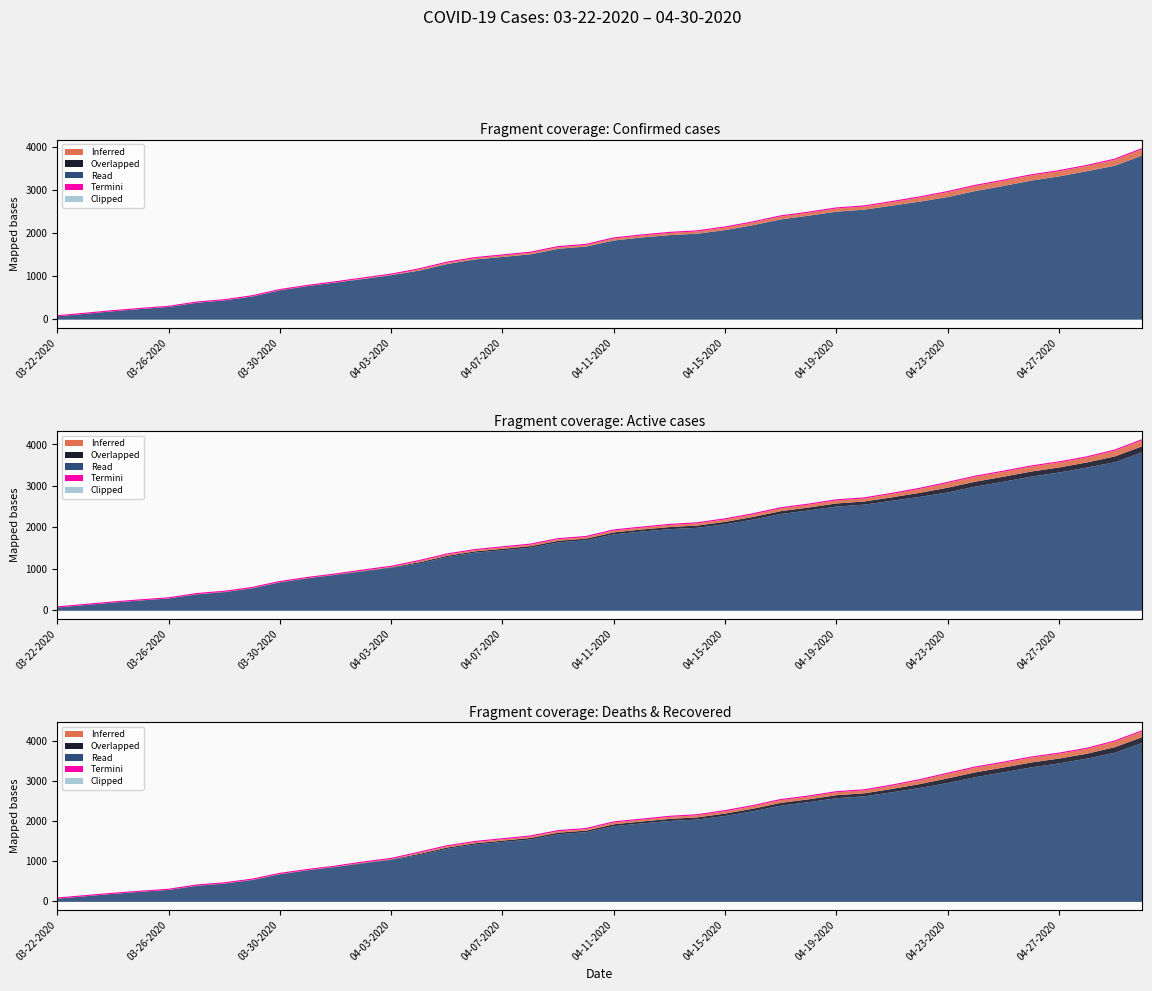

True or false: Confirmed has a value of 1938 at 04-11-2020.

True